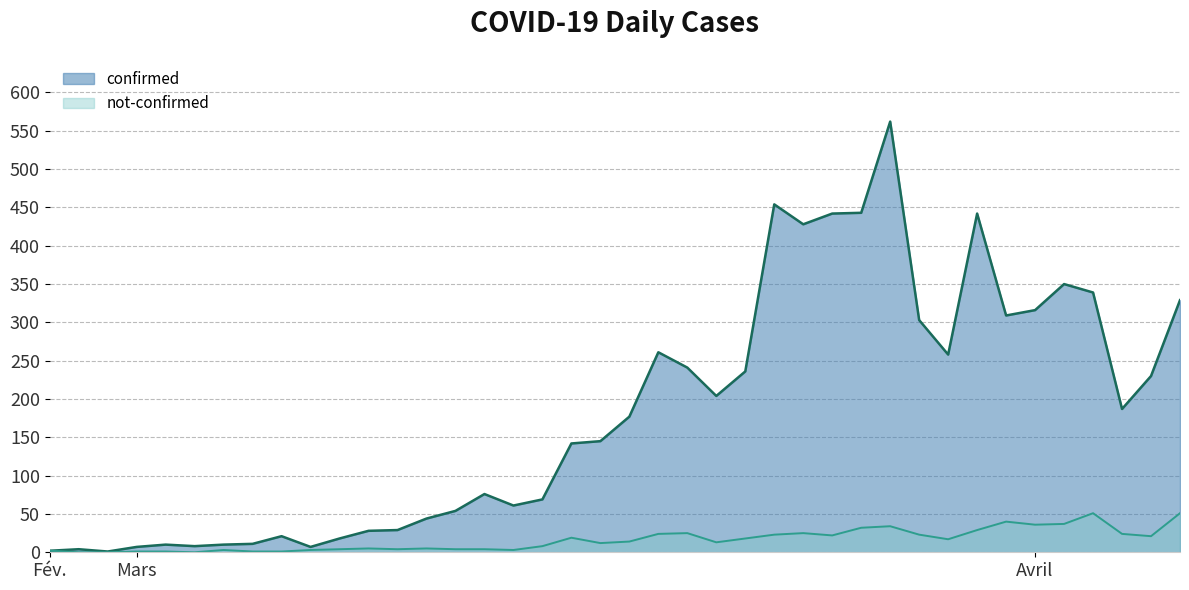

List the labels in order of not-confirmed value, largest first.

2020-04-03, 2020-04-06, 2020-03-31, 2020-04-02, 2020-04-01, 2020-03-27, 2020-03-26, 2020-03-30, 2020-03-20, 2020-03-24, 2020-03-19, 2020-04-04, 2020-03-23, 2020-03-28, 2020-03-25, 2020-04-05, 2020-03-16, 2020-03-22, 2020-03-29, 2020-03-18, 2020-03-21, 2020-03-17, 2020-03-15, 2020-03-09, 2020-03-11, 2020-03-08, 2020-03-10, 2020-03-12, 2020-03-13, 2020-03-04, 2020-03-07, 2020-03-14, 2020-02-27, 2020-03-01, 2020-03-02, 2020-03-05, 2020-03-06, 2020-02-28, 2020-02-29, 2020-03-03